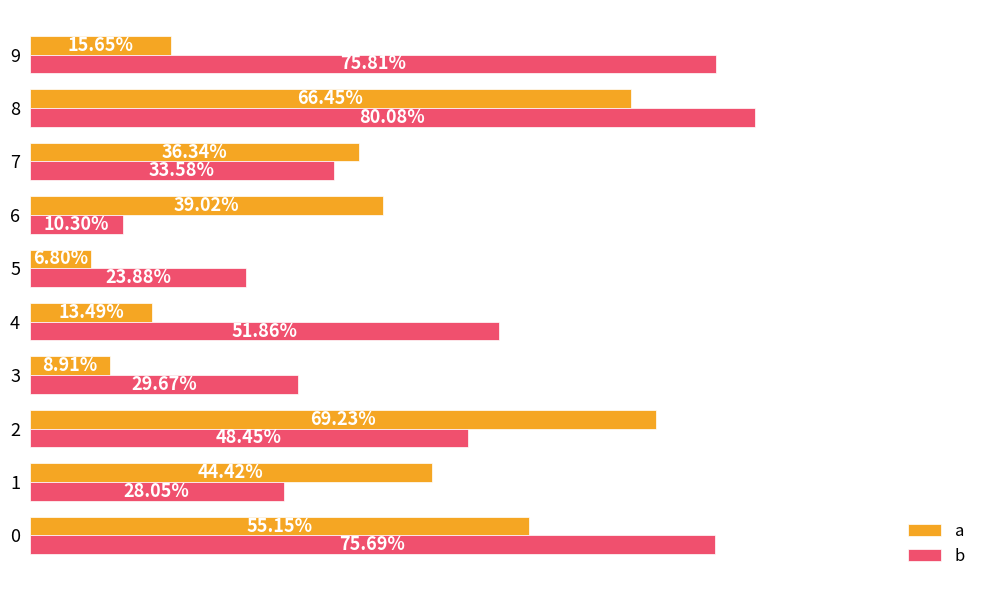

Which series has the widest spread of values?

b